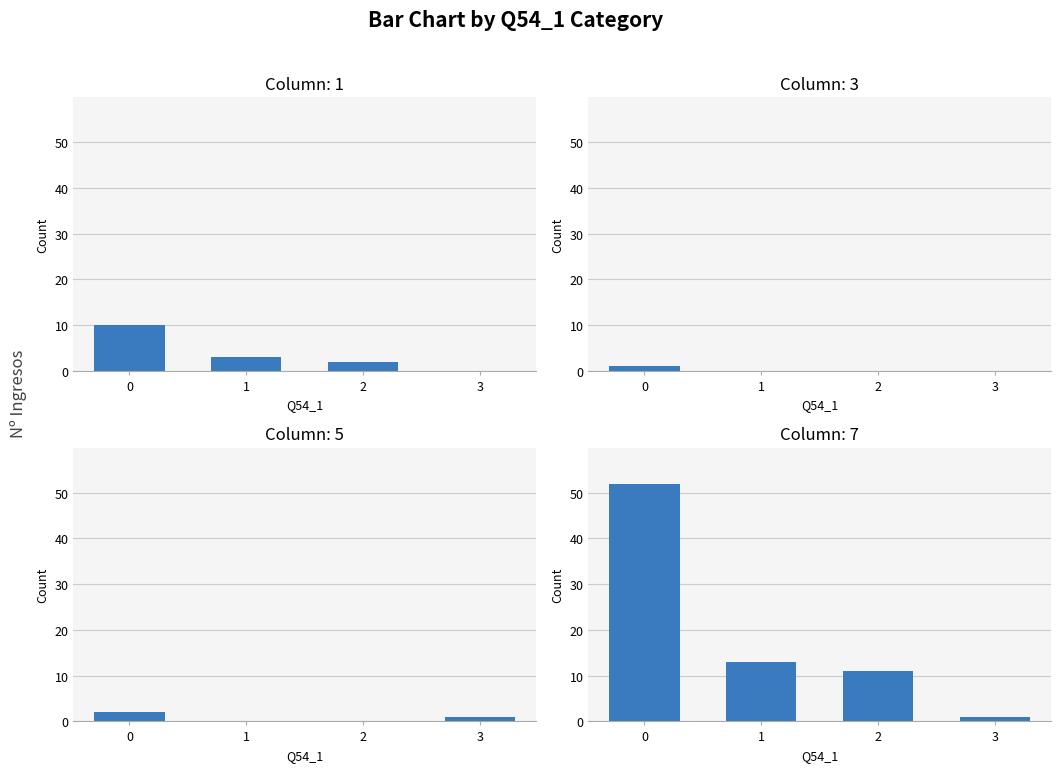

What is the total value across all series at 1?

16